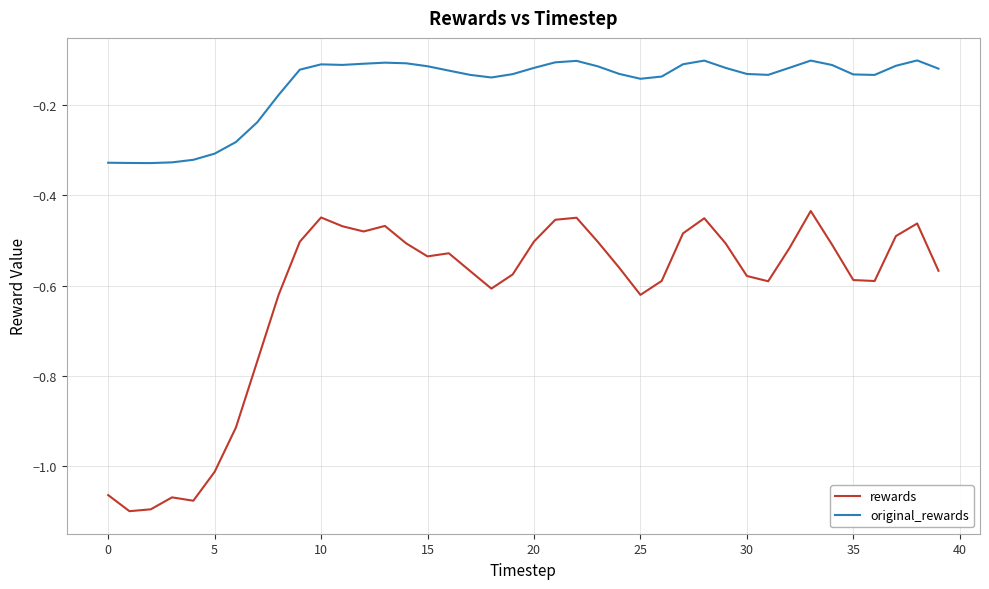

What is the difference between the maximum and minimum values in the rewards series?

0.7